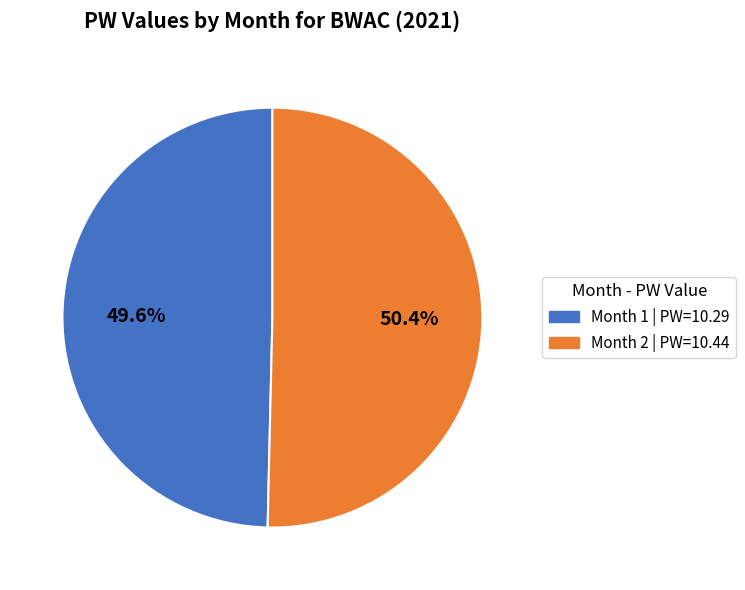

What percentage is NOT represented by Month 1 | PW=10.29?

50.4%